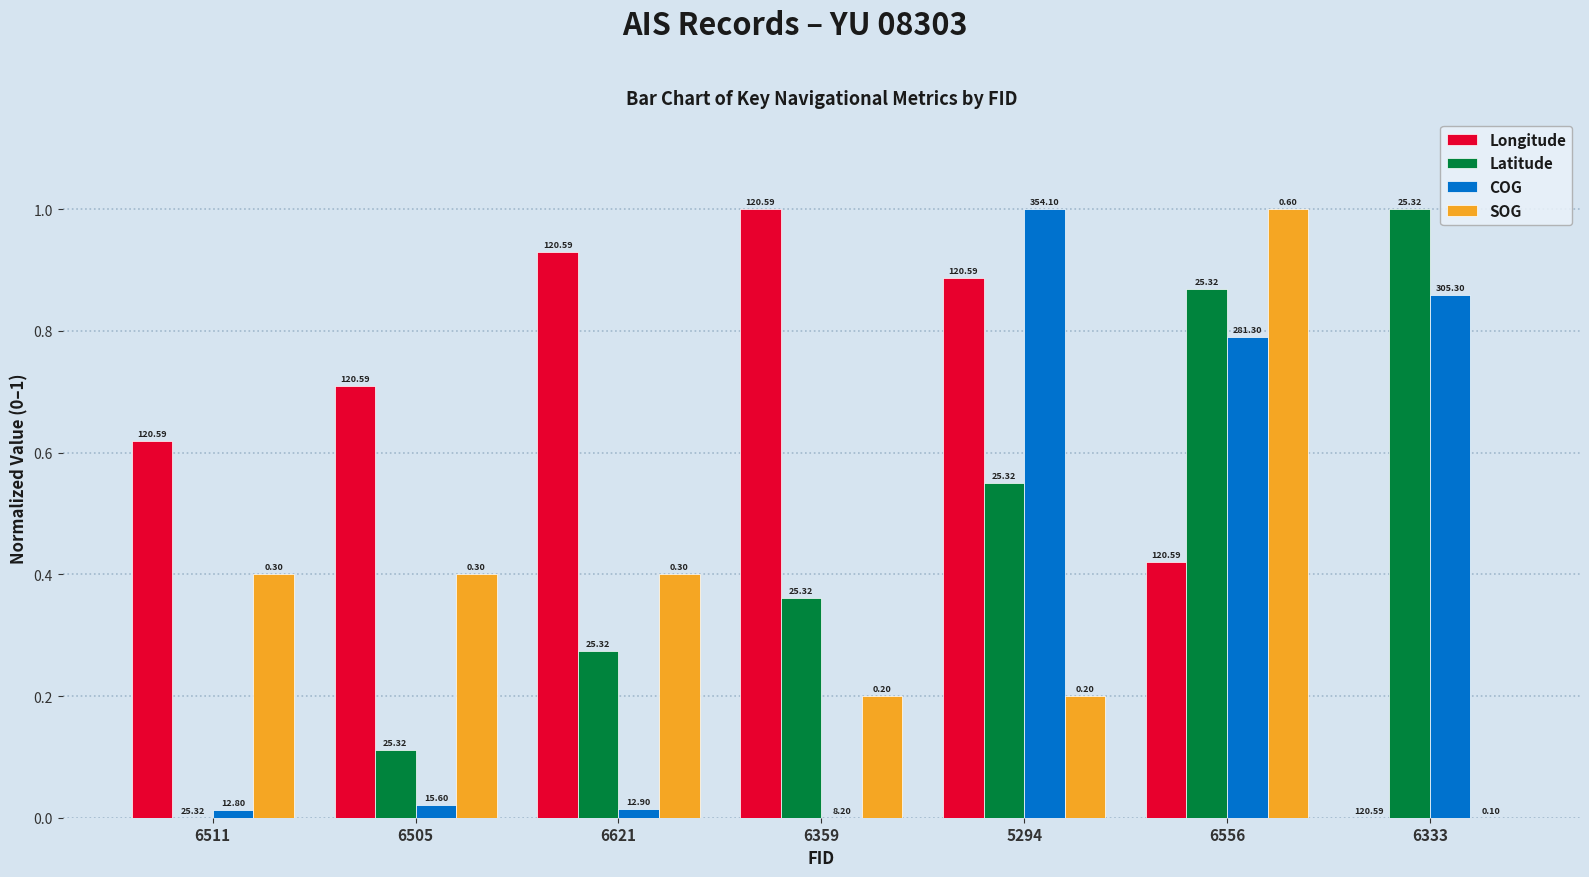

Reading left to right, extract all data points from this chart.

Longitude: 0.6	0.7	0.9	1.0	0.9	0.4	0.0
Latitude: 0.0	0.1	0.3	0.4	0.6	0.9	1.0
COG: 0.0	0.0	0.0	0.0	1.0	0.8	0.9
SOG: 0.4	0.4	0.4	0.2	0.2	1.0	0.0